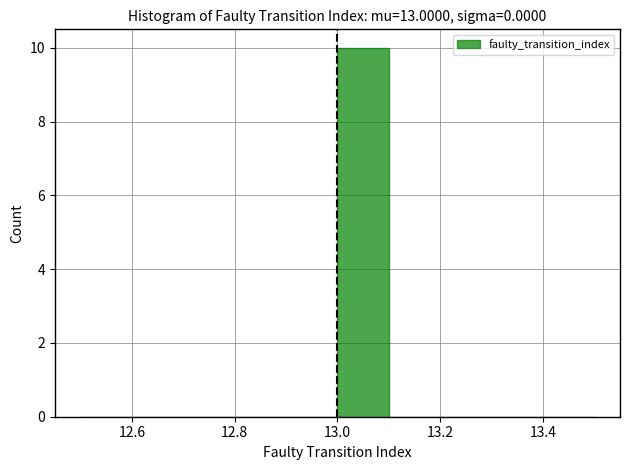

Which range on the x-axis has the tallest bar?

13.0 to 13.1